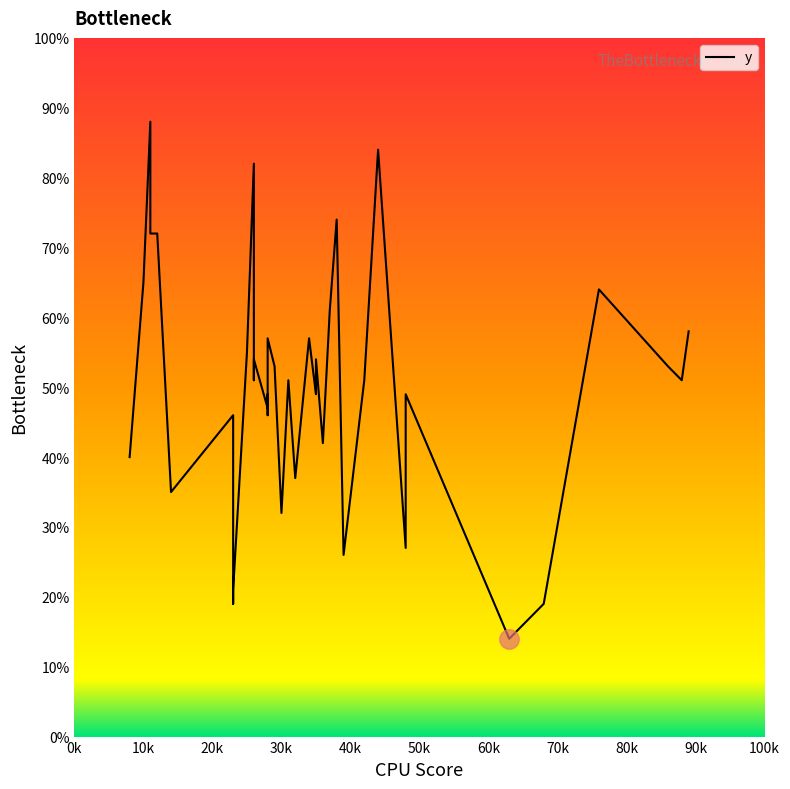

List the labels in order of value, largest first.

11, 44, 44, 26, 38, 12, 11, 10, 76, 37, 89, 34, 28, 25, 35, 26, 29, 86, 42, 31, 88, 26, 35, 35, 28, 48, 28, 23, 28, 36, 8, 32, 14, 30, 48, 39, 23, 68, 23, 63